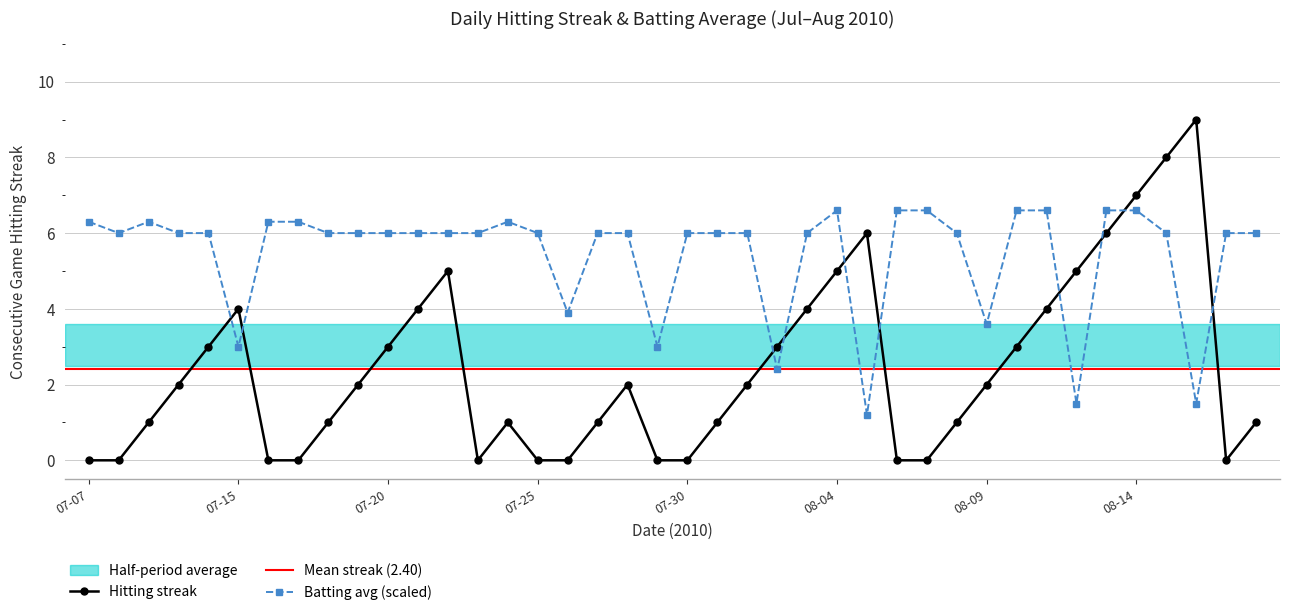

True or false: Hitting streak has more than 2 interior local peaks.

True